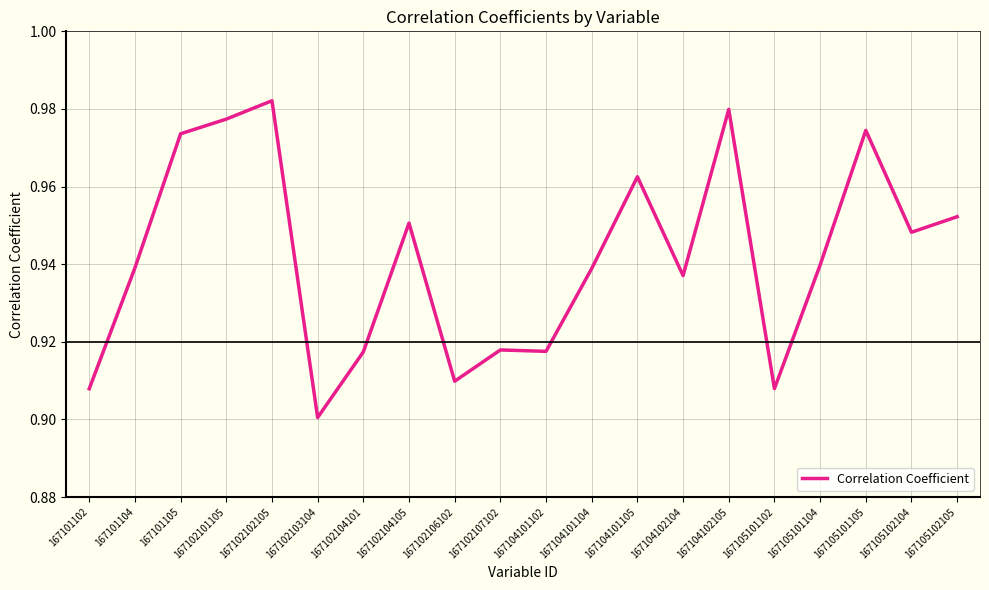

Is it true that the value at 167102107102 is 0.9?

True